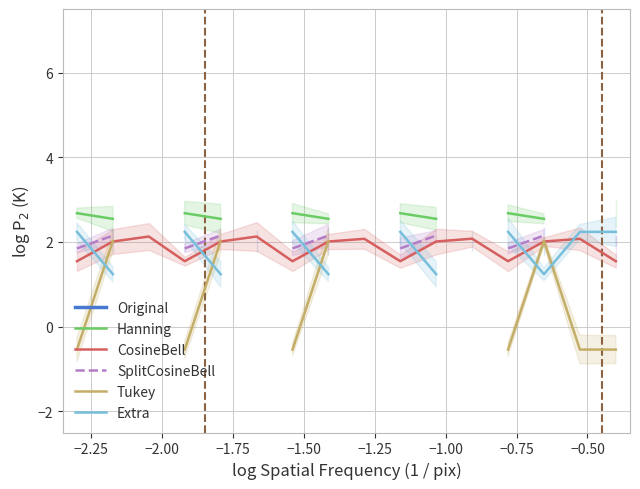

True or false: Original and Extra intersect in this chart.

False